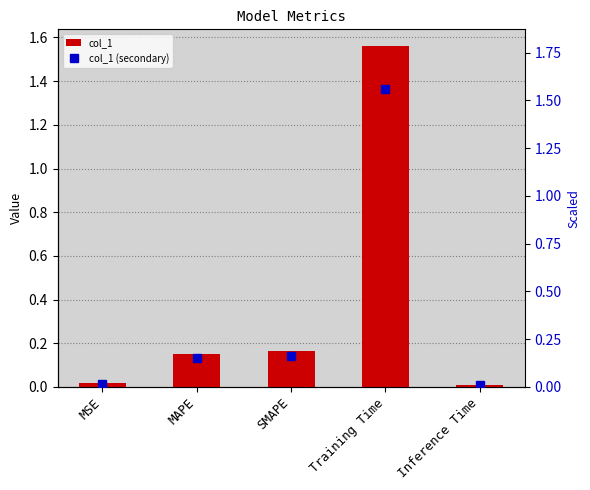

At how many categories does at least one series exceed 0?

5